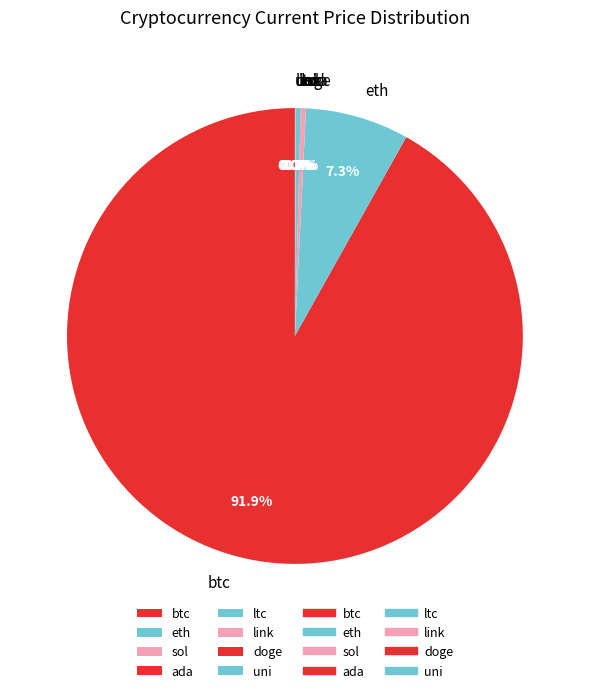

Does btc represent more than half of the total?

Yes